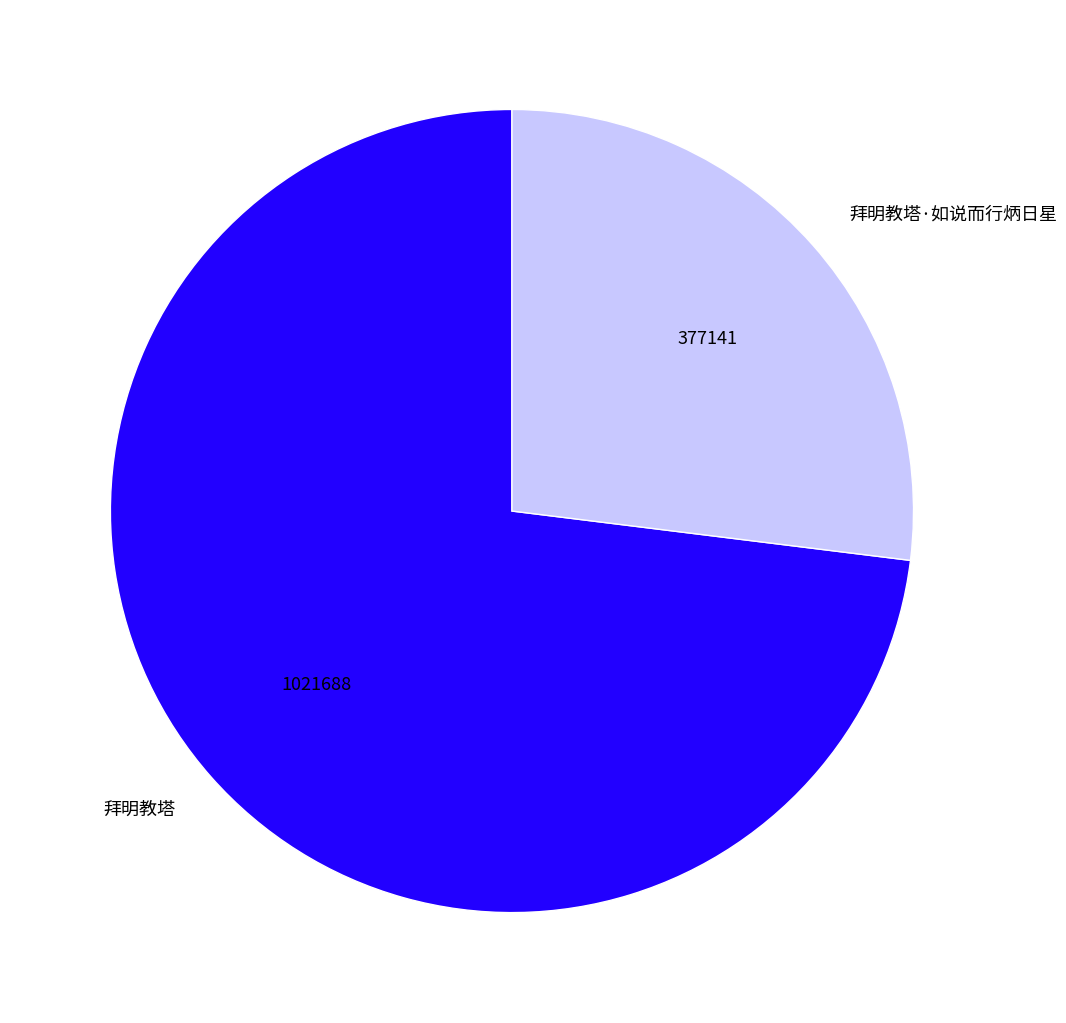

Rank the categories by value from lowest to highest.

拜明教塔·如说而行炳日星, 拜明教塔